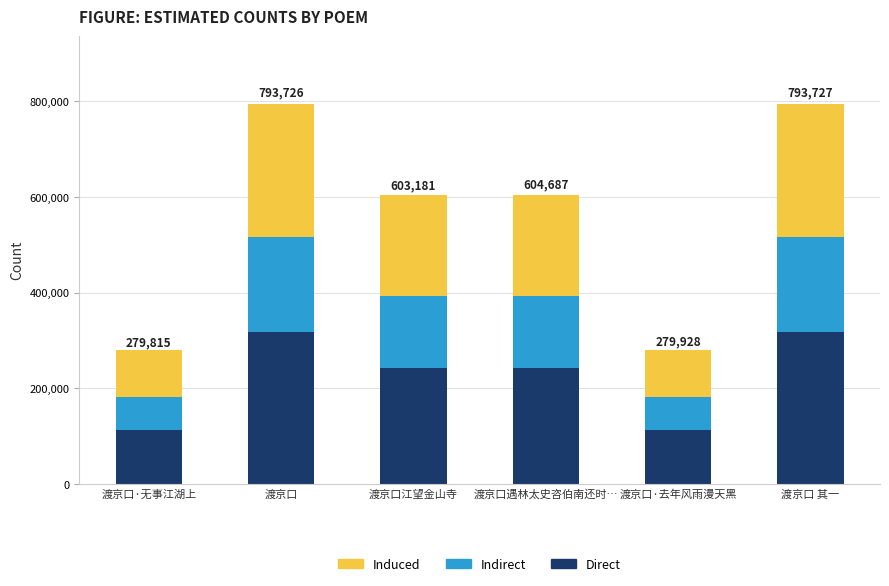

What is the difference between the second highest and second lowest values in the Direct series?

205519.2